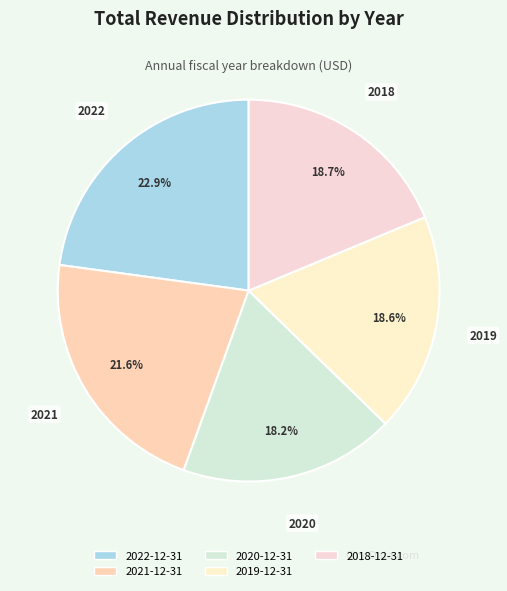

How many slices are in this pie chart?

5